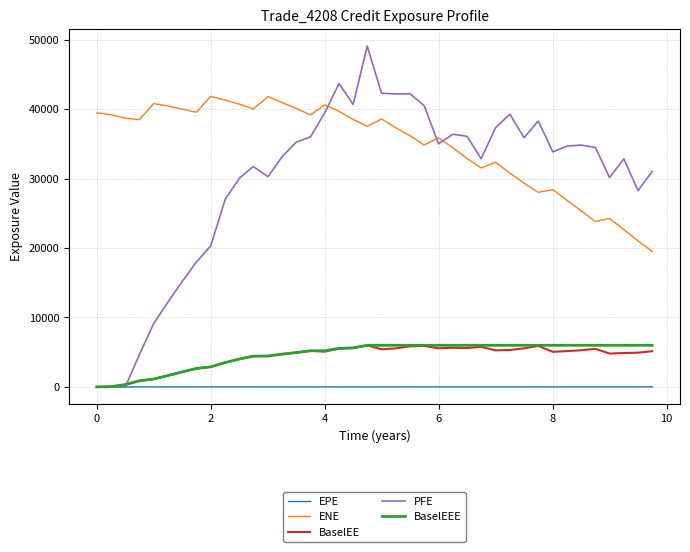

Which series has the largest total across all categories?

ENE